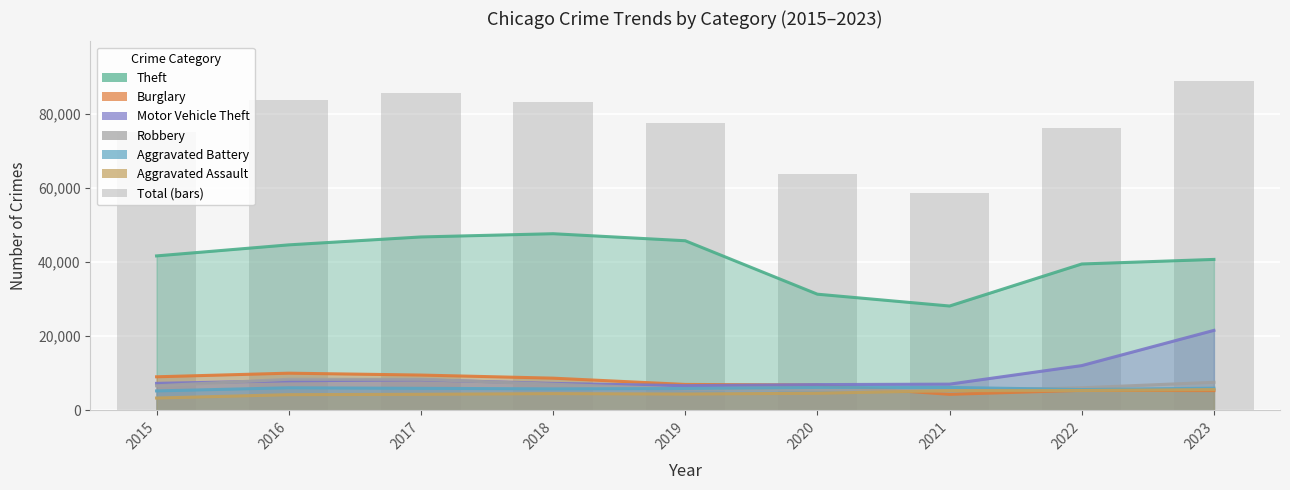

At which category does the chart reach its peak across all series?

2023